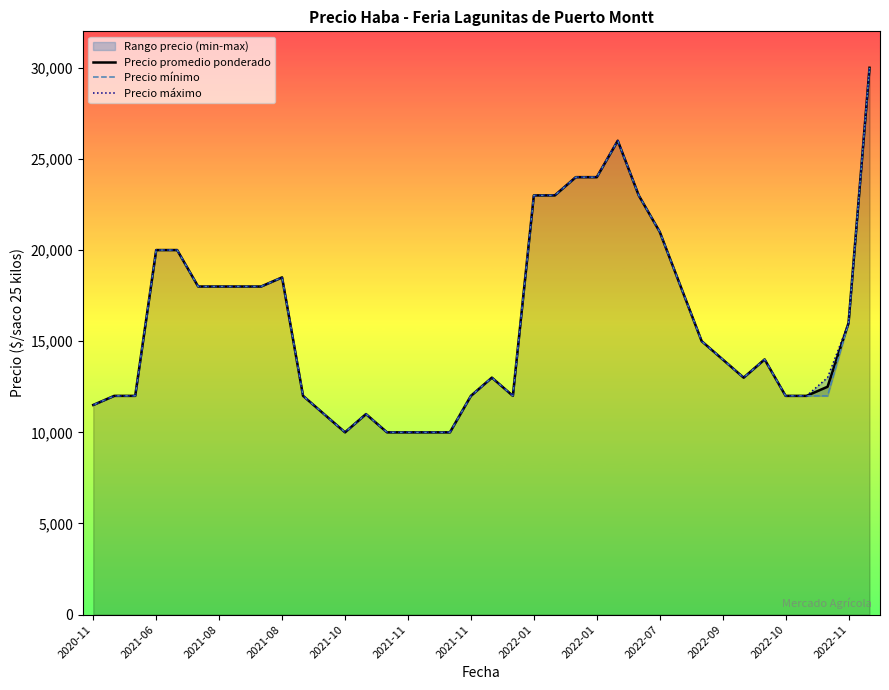

What is the difference between the Precio promedio ponderado values at 2022-10 and 2022-11?

4000